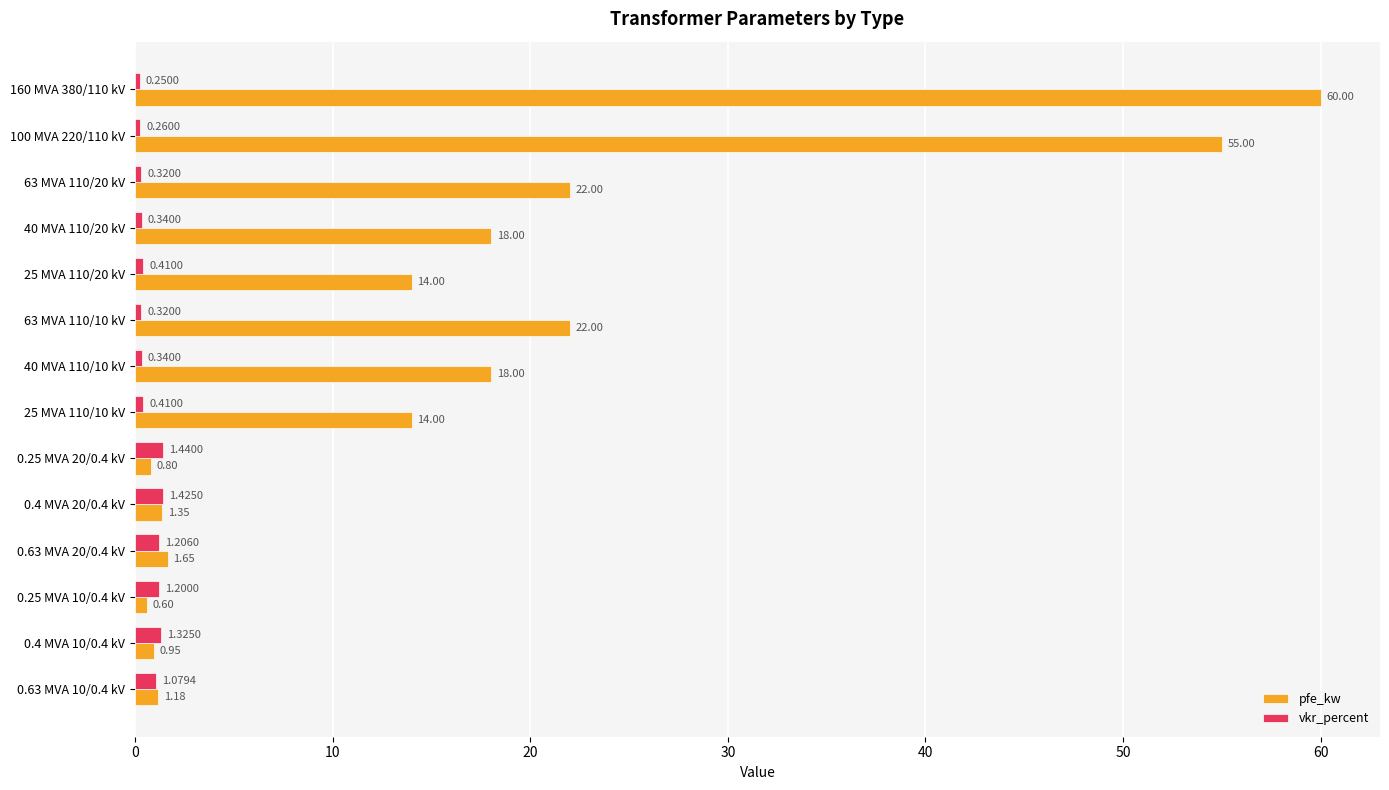

At how many categories does at least one series exceed 7?

8